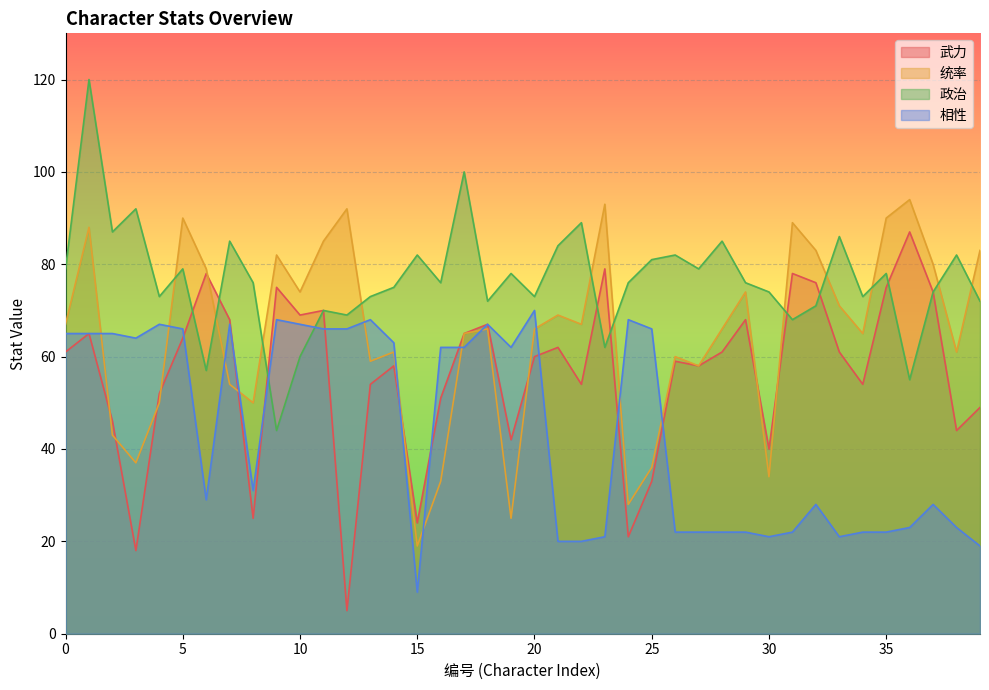

How many data points in 统率 are above 66?

19